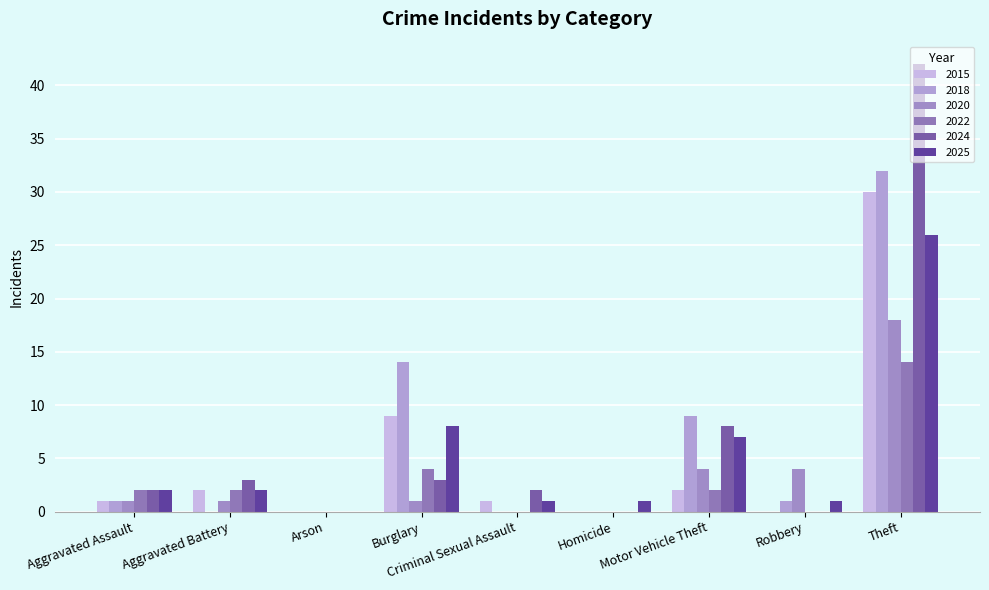

How many categories are shown in the chart?

9